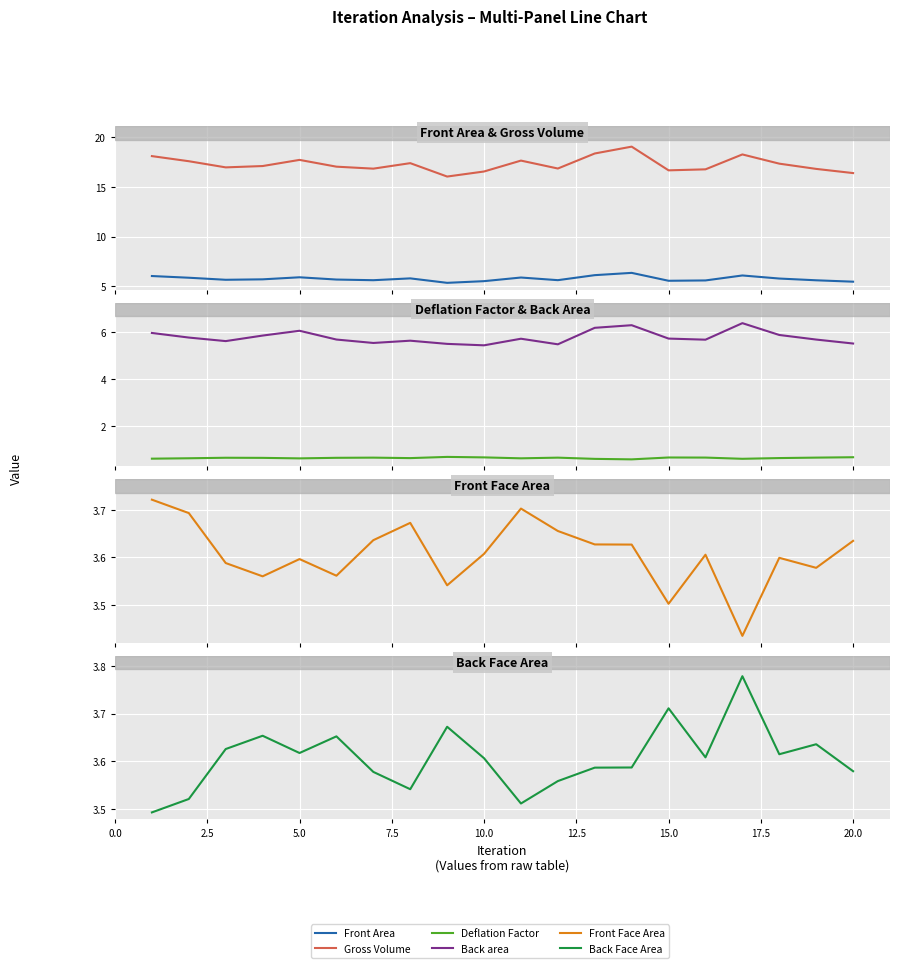

How many interior local peaks does the Back area series have?

5